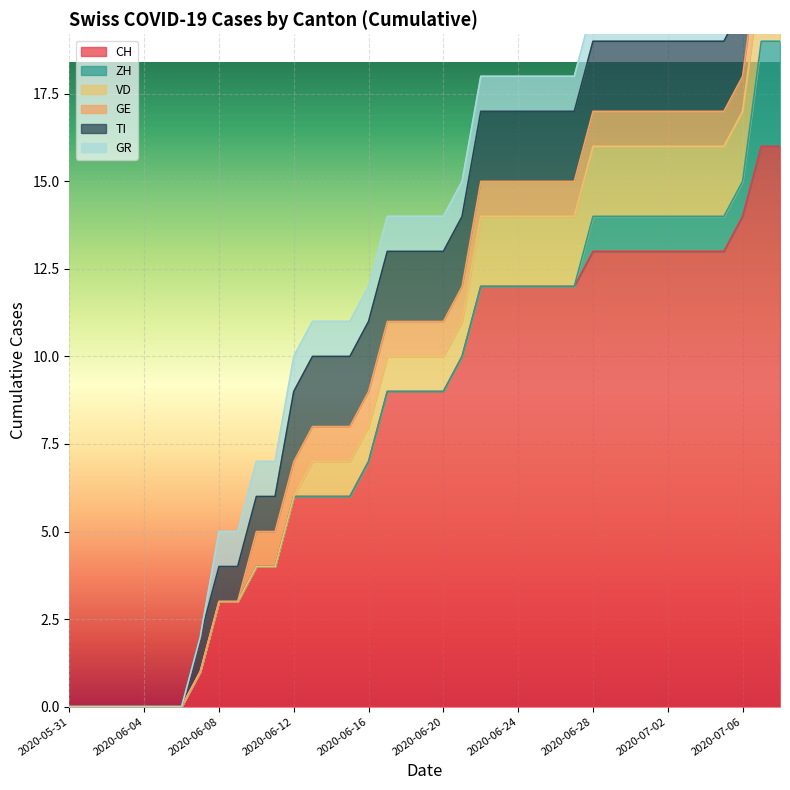

Is it true that TI equals 1 at 2020-06-05?

False